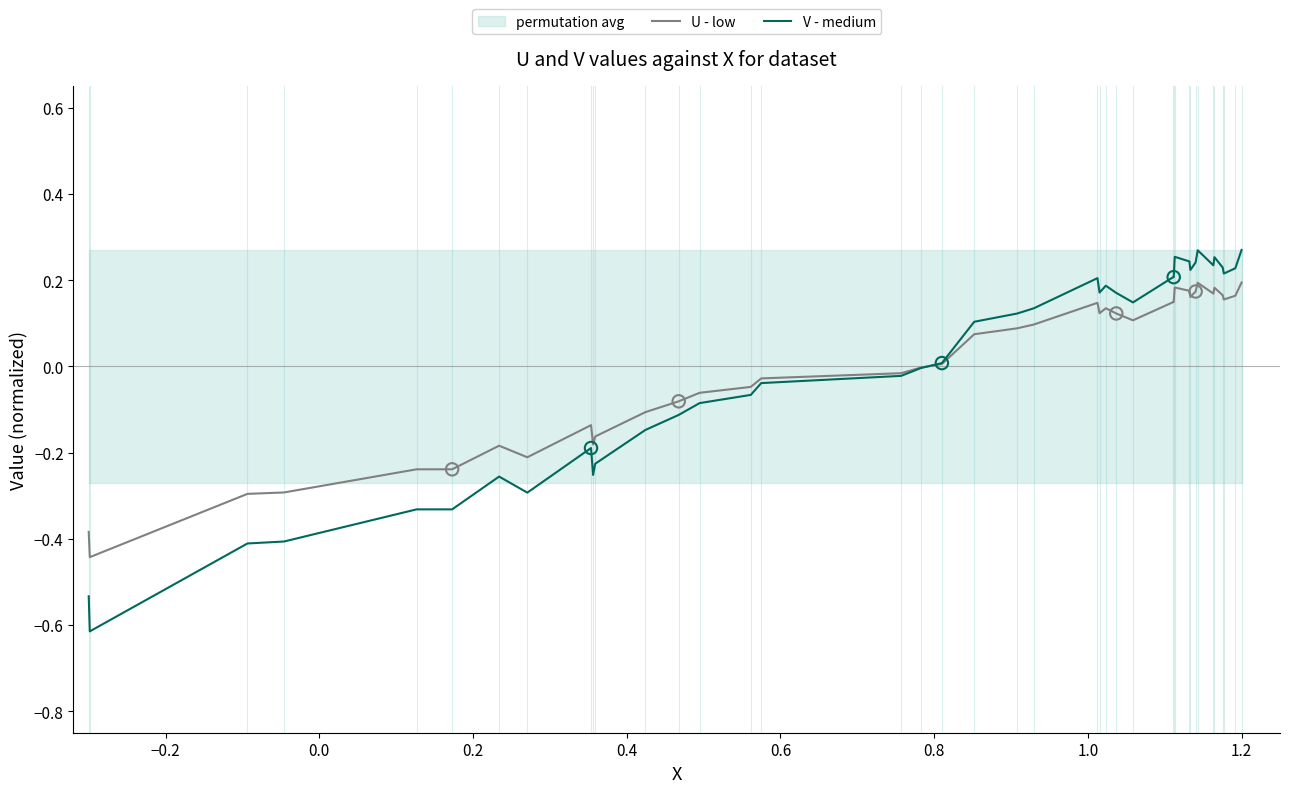

Which series has the largest Y range (max minus min)?

V - medium